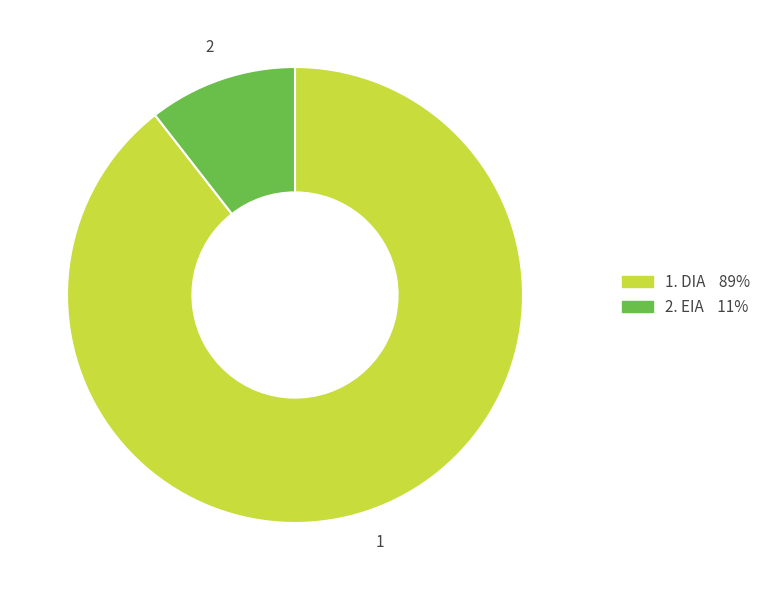

Is there a majority slice in this chart?

Yes